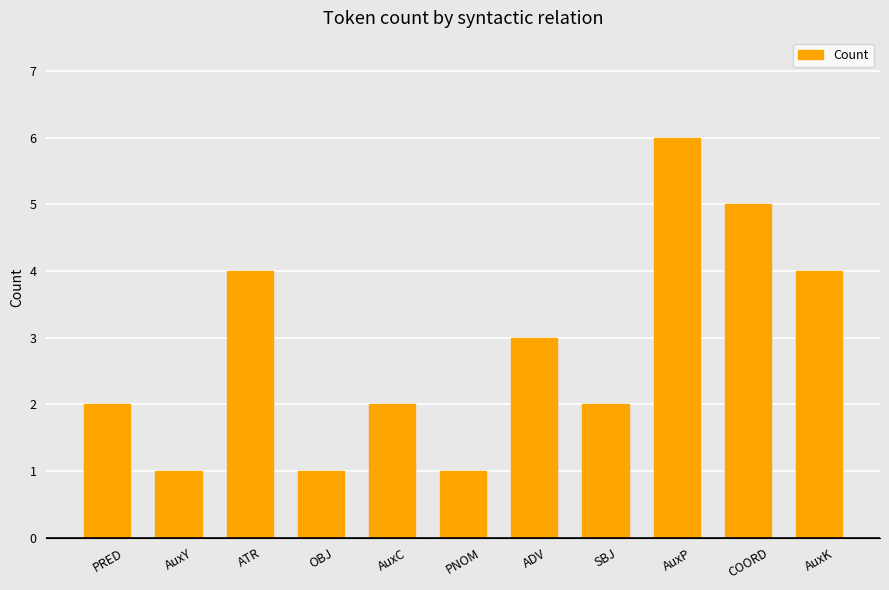

Which has a higher value, COORD or AuxK?

COORD